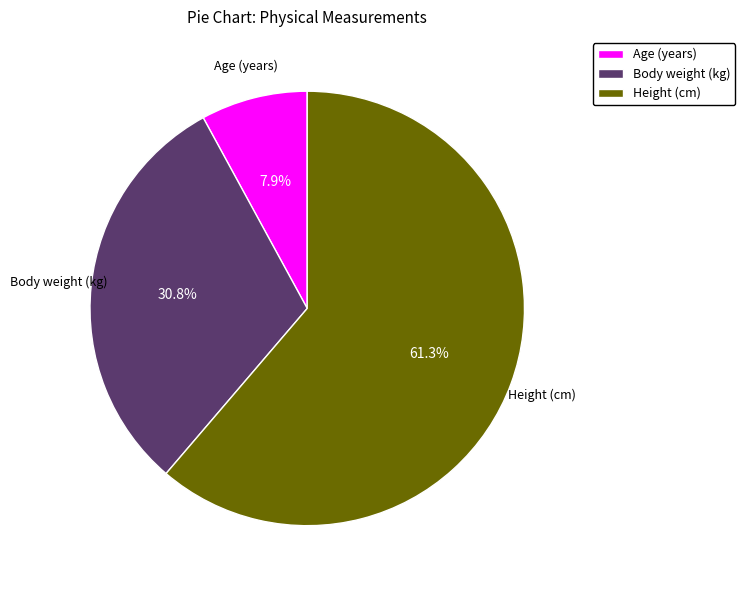

How many segments does this pie chart have?

3